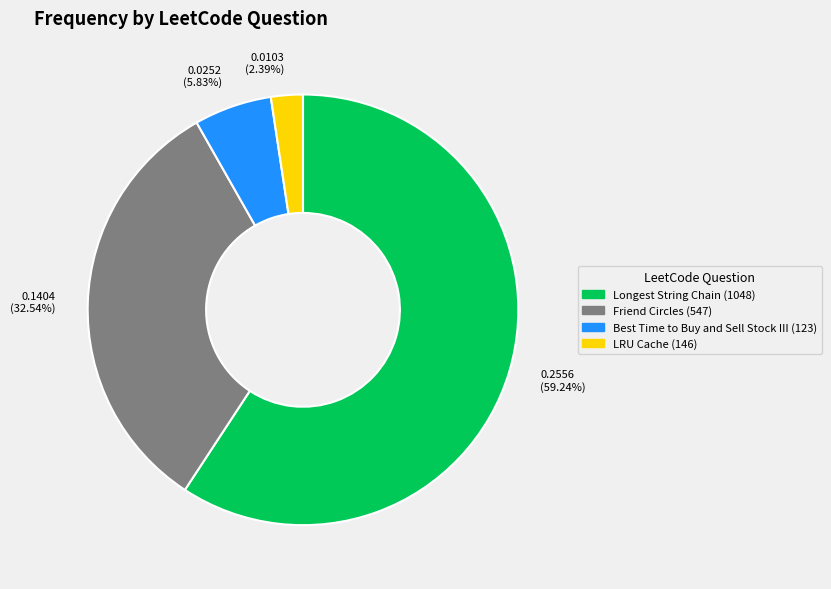

The Friend Circles (547) slice represents 33% of the pie. True or false?

True